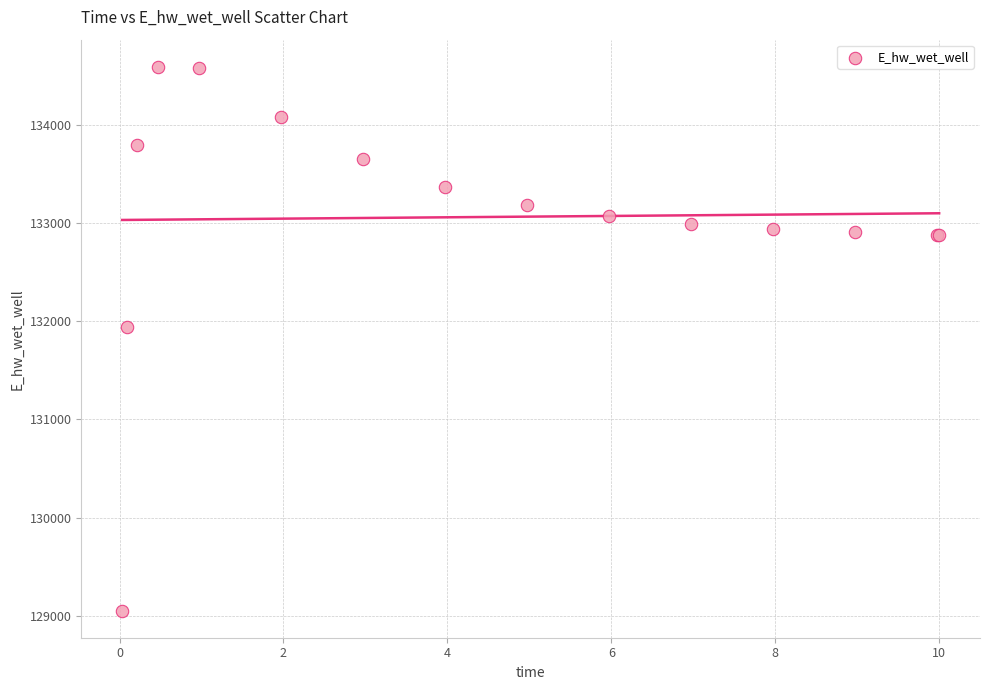

What Y value in the scatter plot is closest to 131821?

131941.5